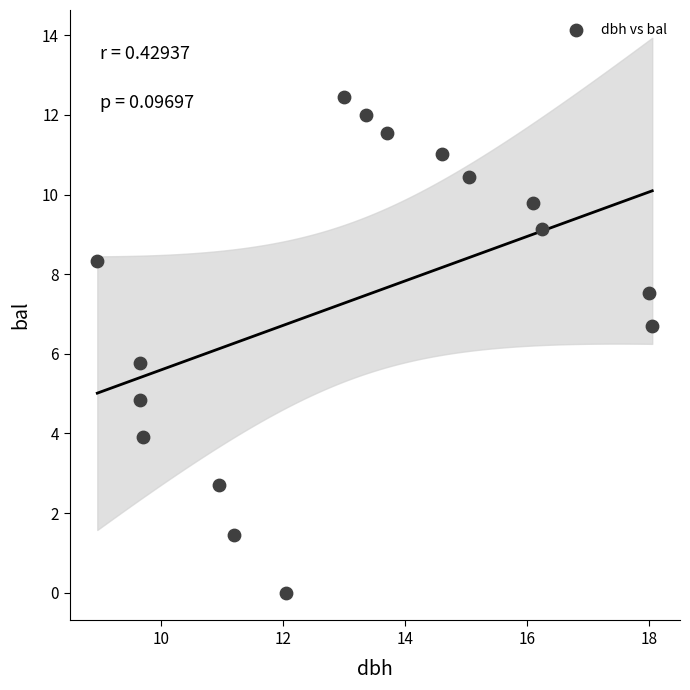

What Y value in the scatter plot is closest to 6?

5.8